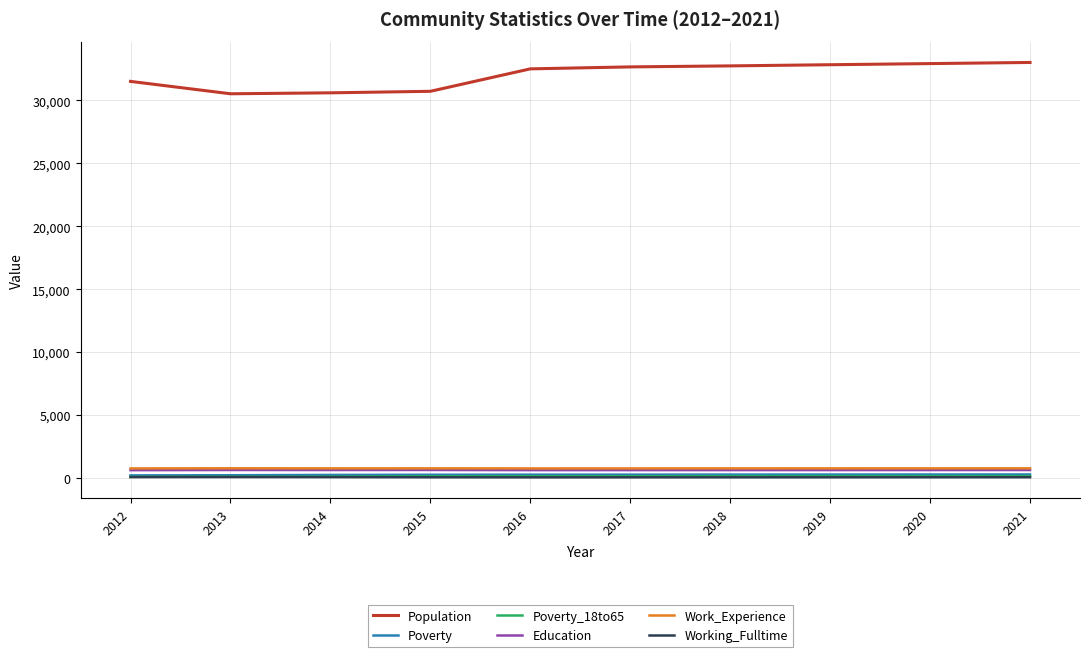

What is the sum of all Work_Experience values?

7734